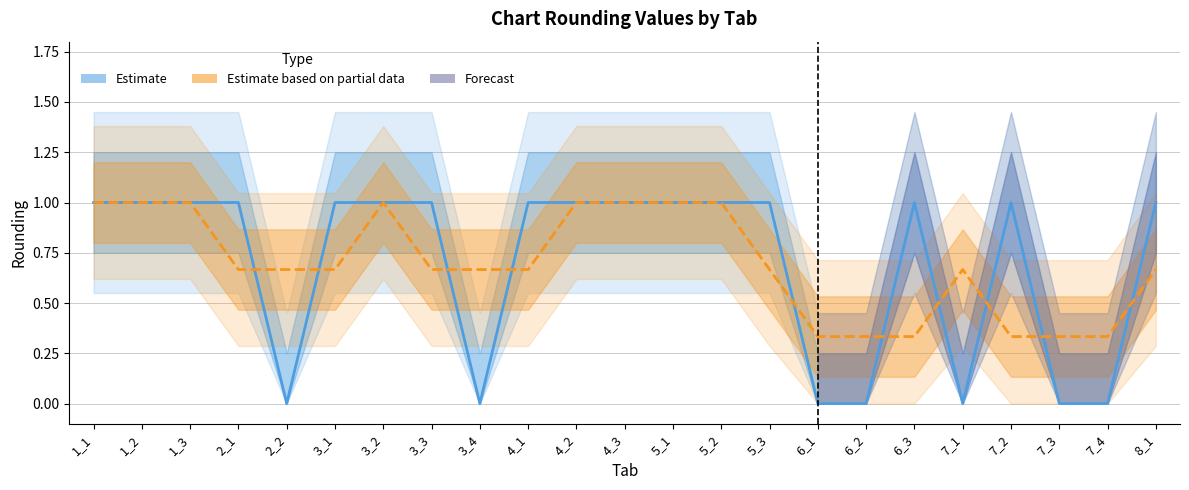

Reading left to right, transcribe all the data shown in this chart.

1	1	1	1	0	1	1	1	0	1	1	1	1	1	1	0	0	1	0	1	0	0	1